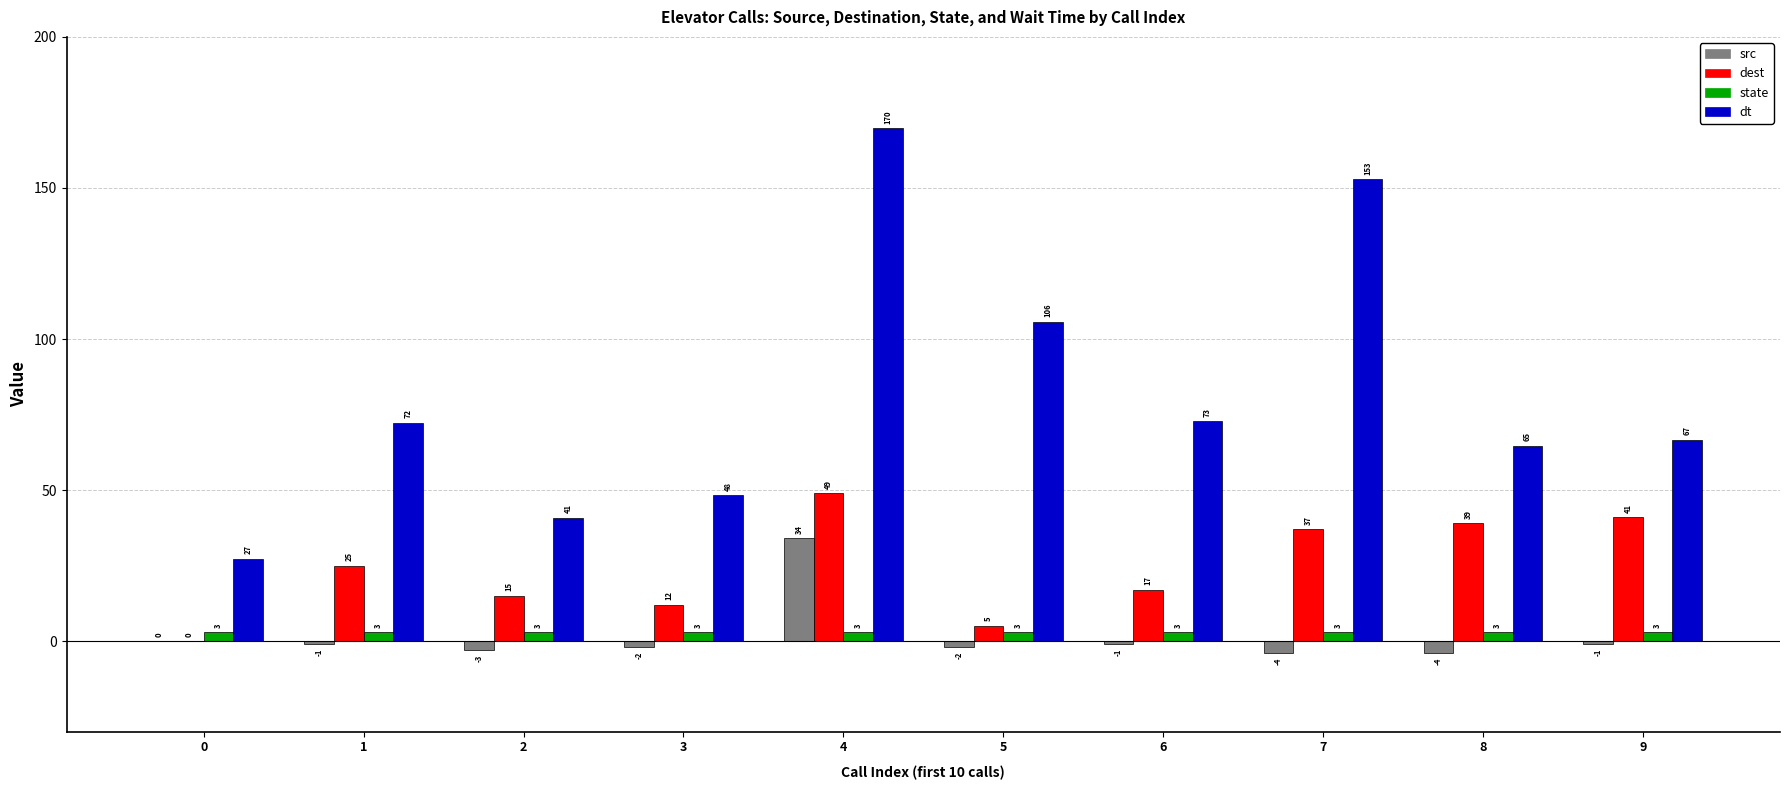

The dt series shows 169.7 at 4. True or false?

True